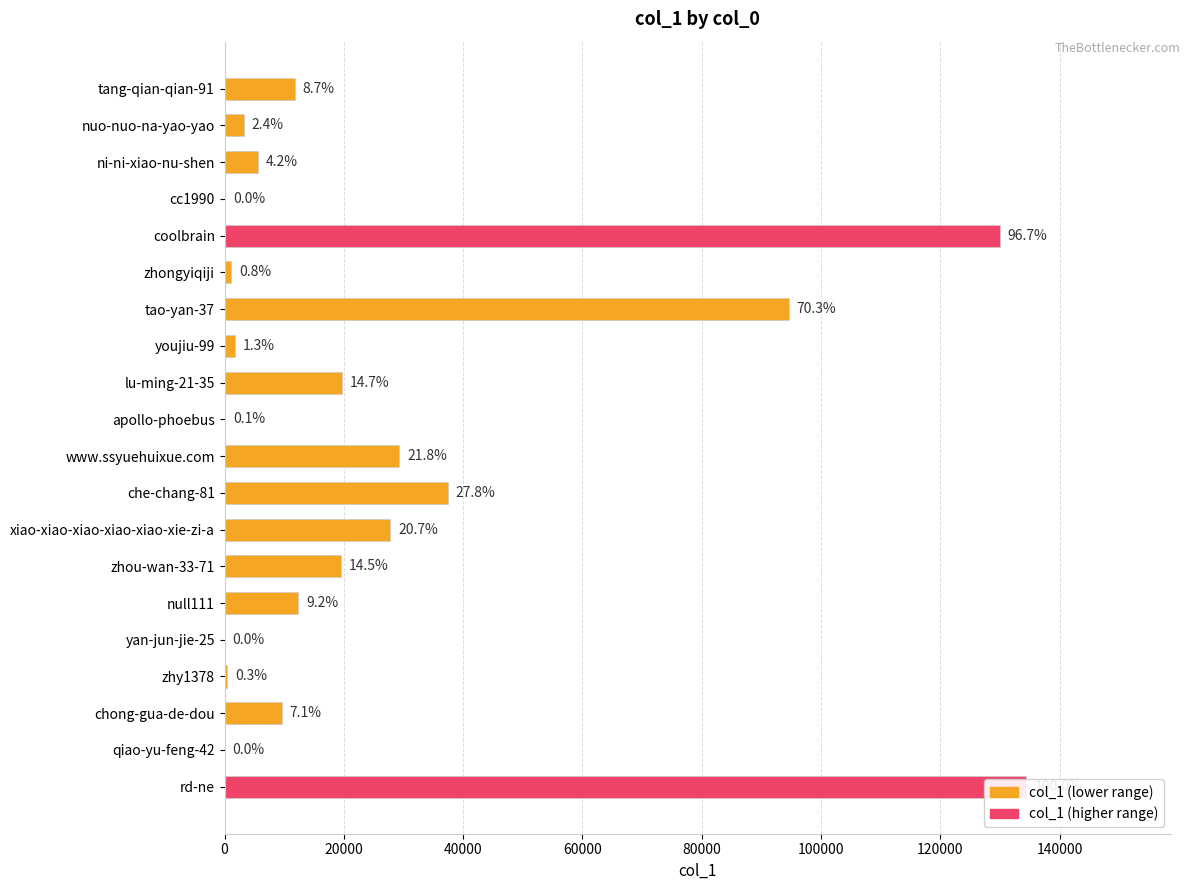

Reading left to right, transcribe all the data shown in this chart.

11745	3175	5621	49	129958	1102	94566	1723	19707	147	29293	37424	27789	19463	12362	4	432	9584	1	134433